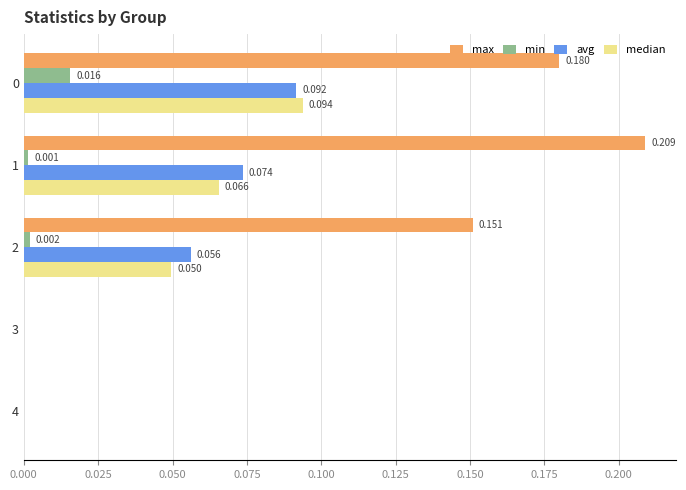

Is the value of median at 0 greater than the value of min at 2?

Yes